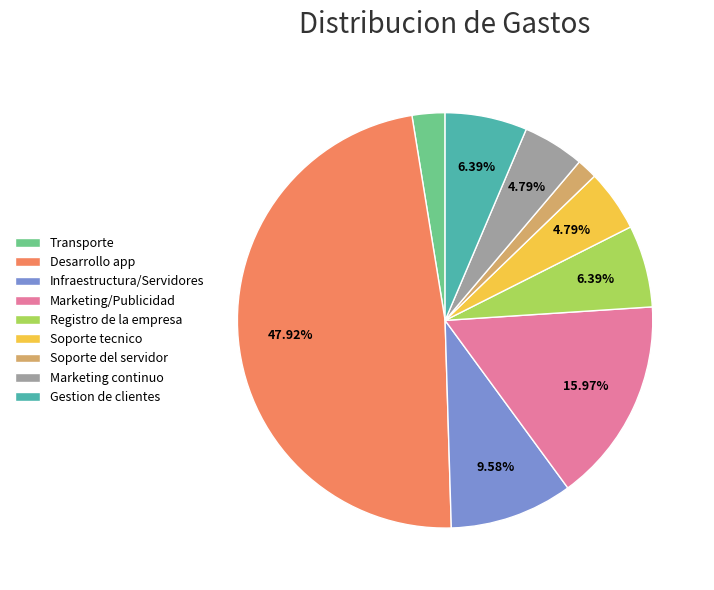

Is Transporte the majority of the pie?

No